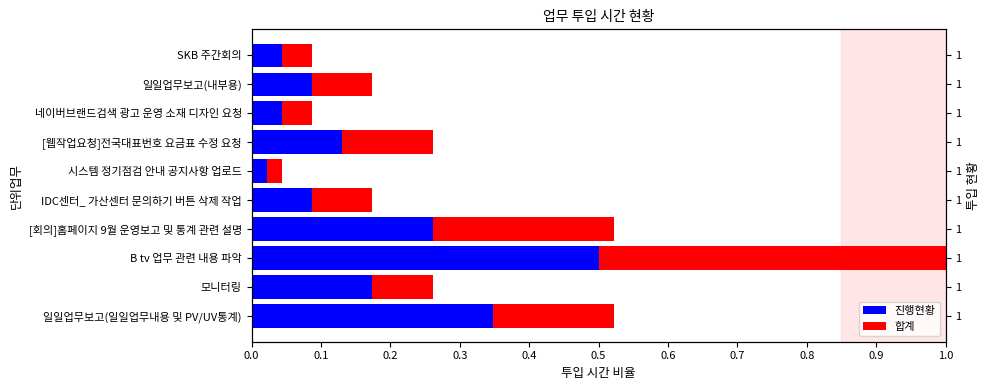

Which series has the widest spread of values?

진행현황